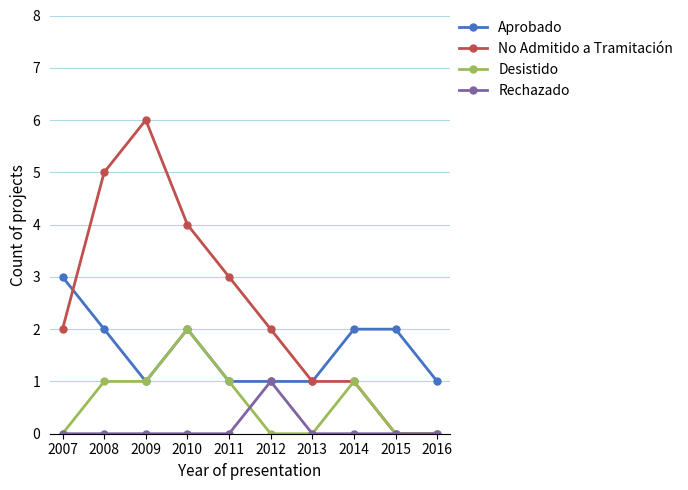

Count the Rechazado values in the range 0 to 1.

10